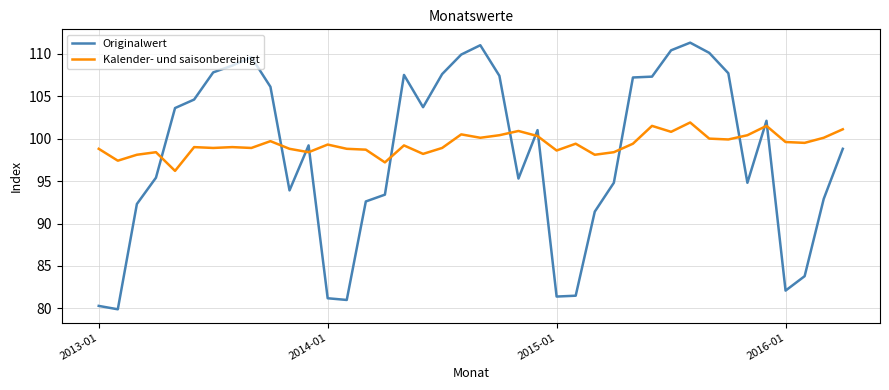

Rank the series by their maximum value, from lowest to highest.

Kalender- und saisonbereinigt, Originalwert